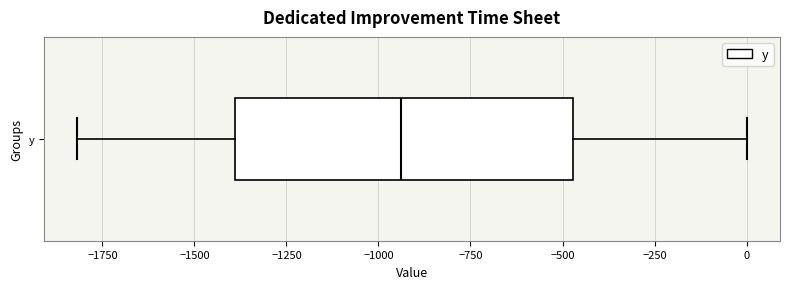

Read this box plot against the x-axis: the position of the median line, the range covered by the box, and the ends of both whiskers. The values are not printed on the chart, so give them approximately, as read against the axis.

median -950, box -1400 to -450, whiskers -1800 to 0